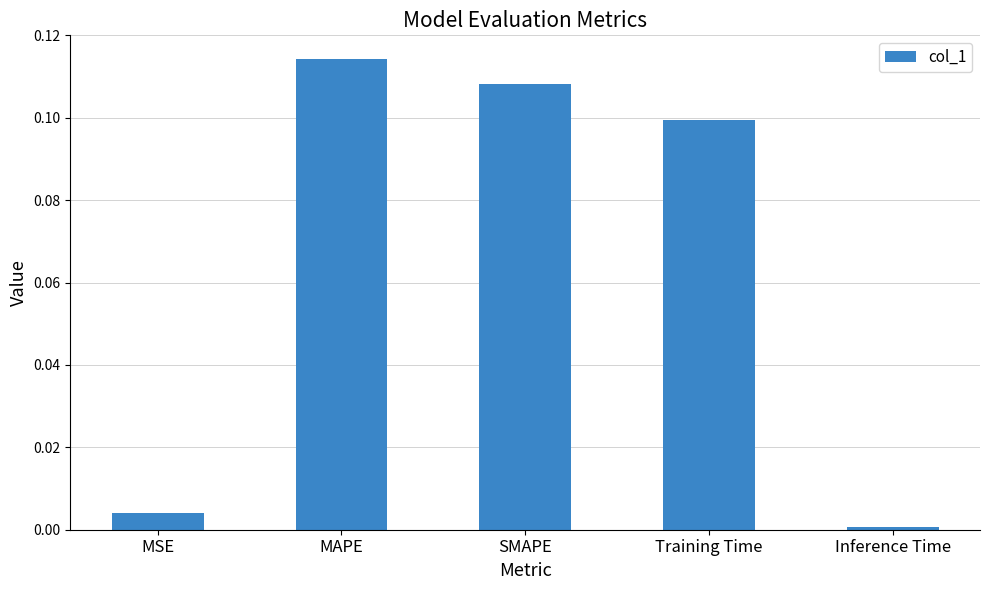

Rank the categories by value from highest to lowest.

MAPE, SMAPE, Training Time, MSE, Inference Time